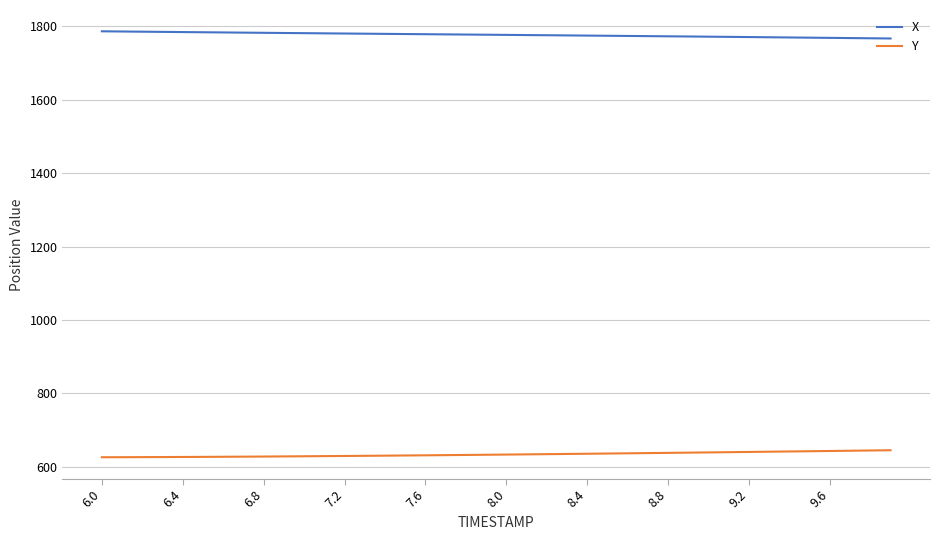

What is the lowest value of the X series?

1766.7